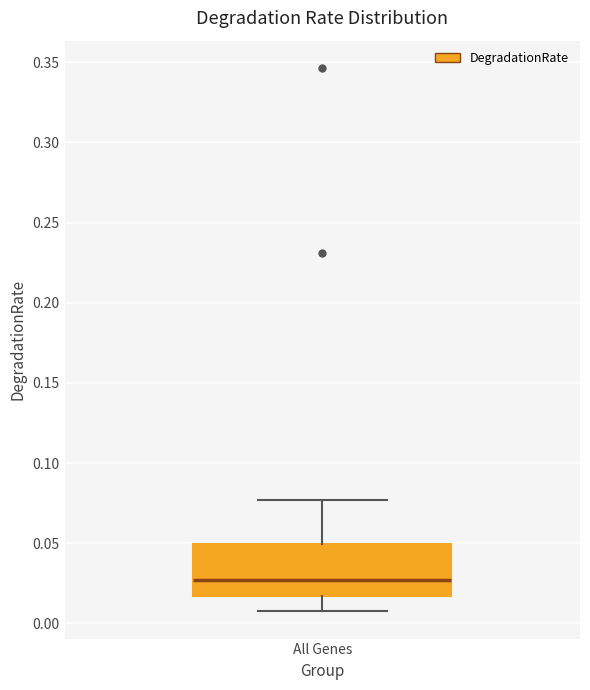

Read this box plot against the y-axis: the position of the median line, the range covered by the box, and the ends of both whiskers. The values are not printed on the chart, so give them approximately, as read against the axis.

median 0.025, box 0.015 to 0.050, whiskers 0.005 to 0.075